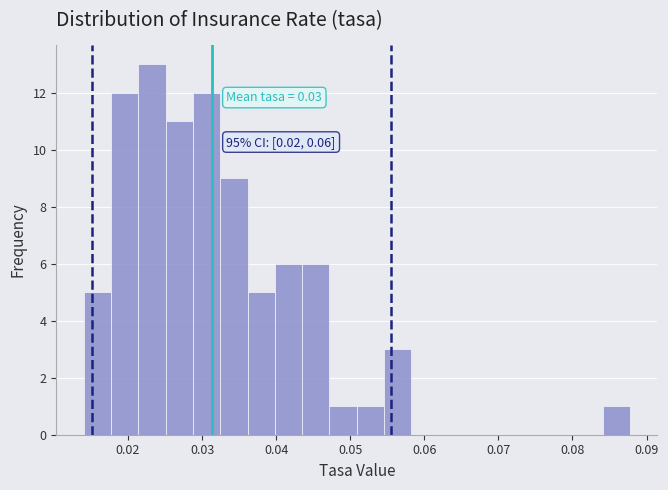

Read against the x-axis, roughly where is the centre of the tallest bar?

0.023